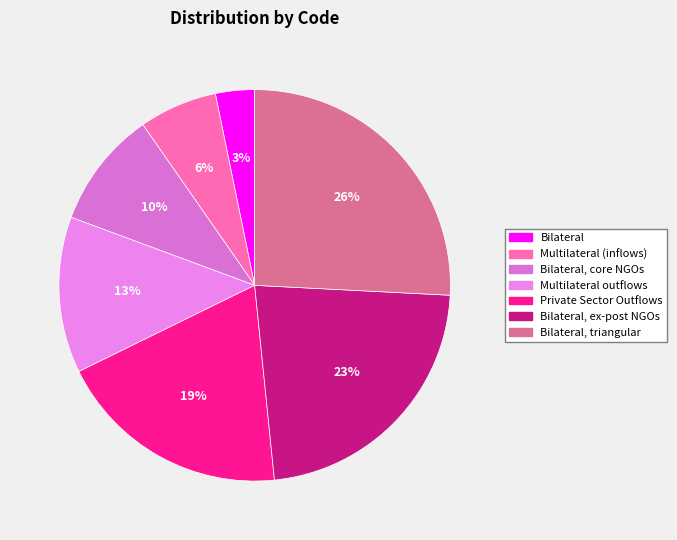

Combined, do Multilateral (inflows) and Multilateral outflows account for over 50%?

No